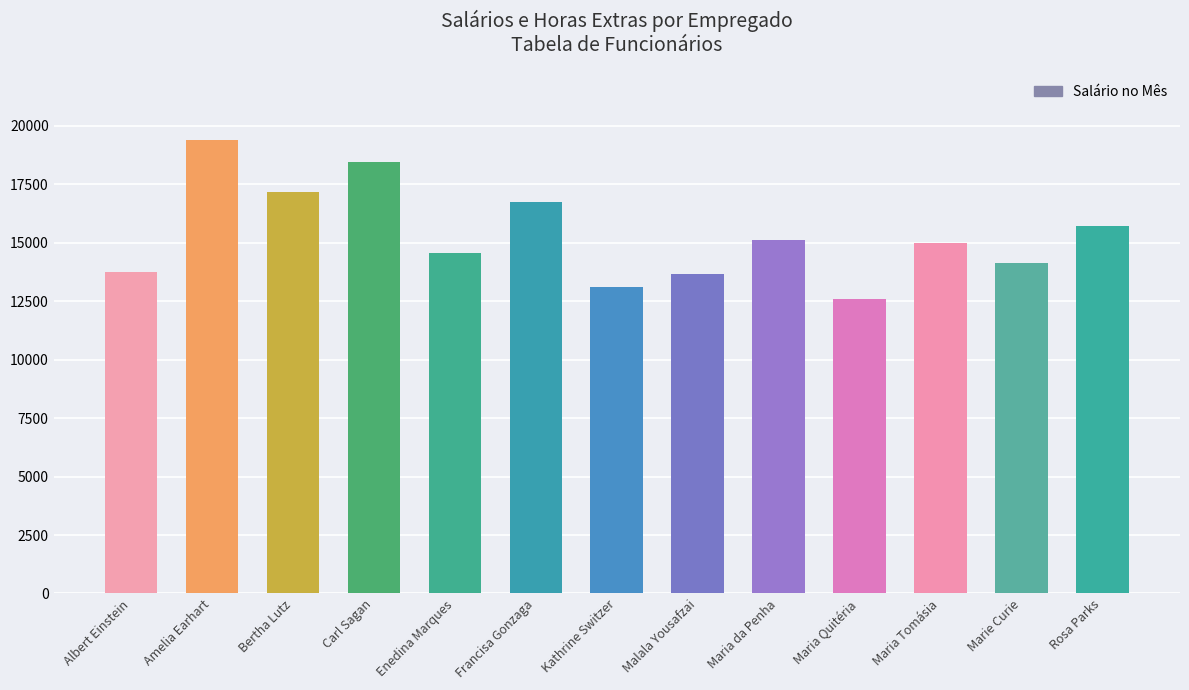

Count the number of data series in this chart.

1